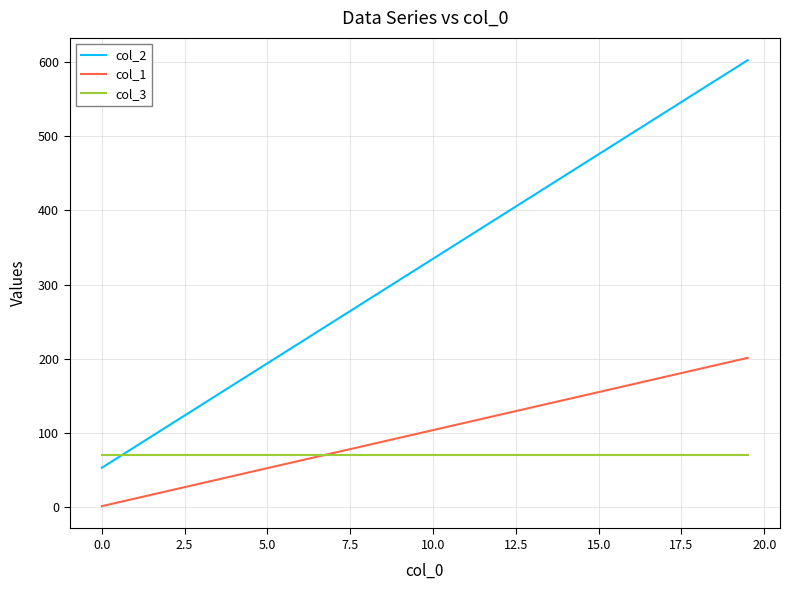

Which series has the largest total across all categories?

col_2